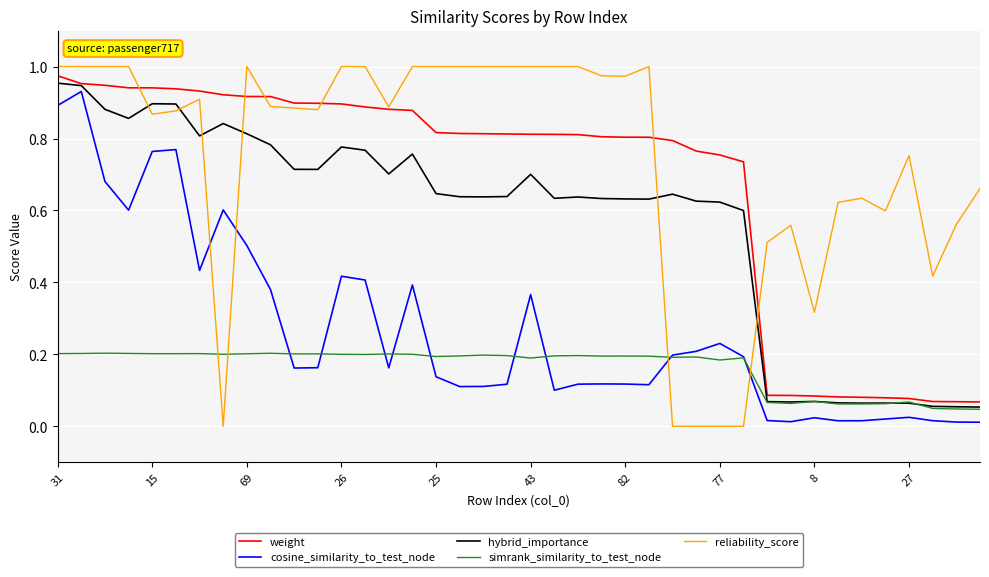

Which series has the largest total across all categories?

reliability_score